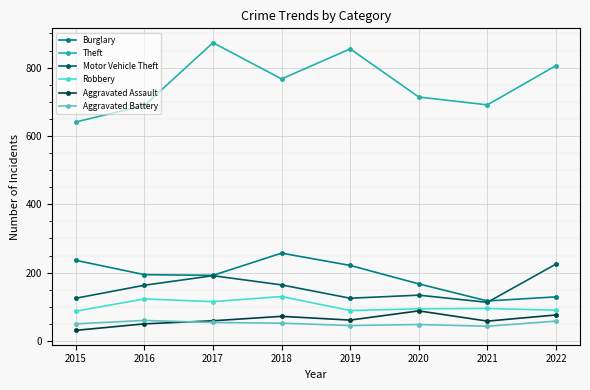

Does the chart have visible grid lines?

Yes